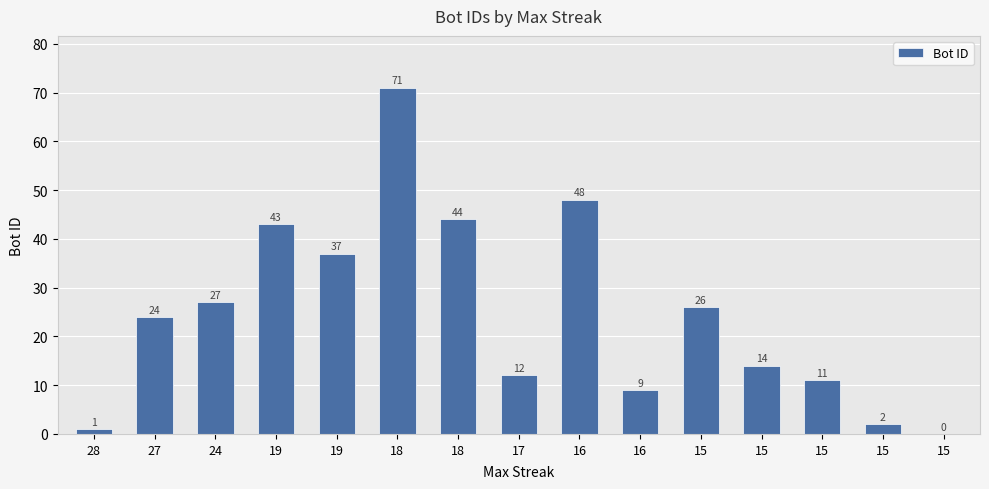

What is the value of the 1st bar from the left?

1